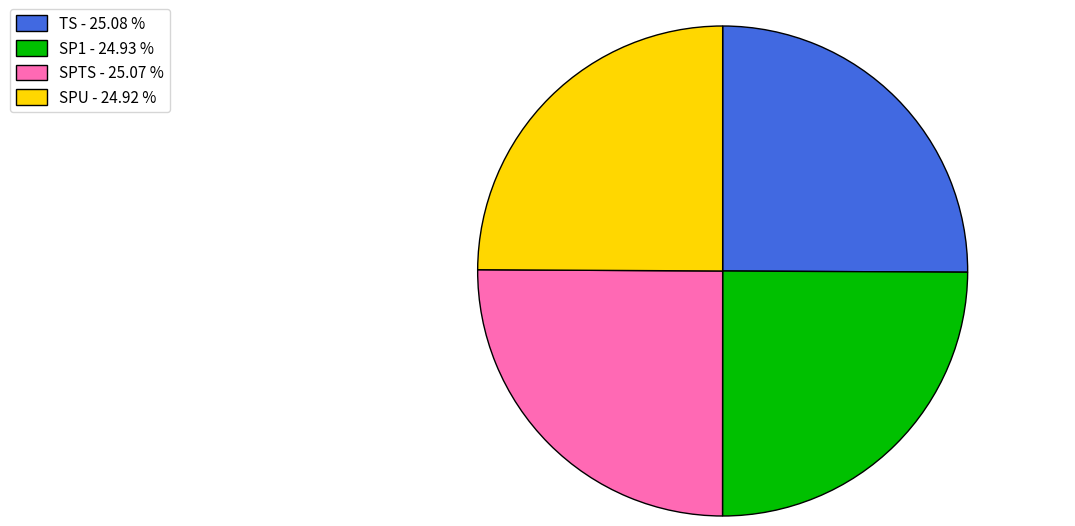

Does SPU - 24.92 % represent more than half of the total?

No